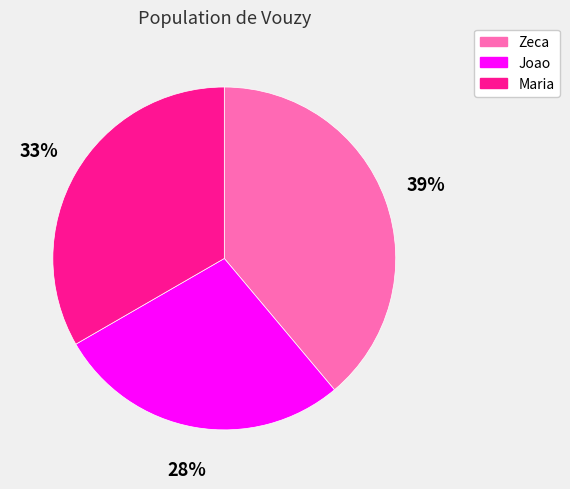

Approximately how many times larger is the value at Maria compared to Joao?

1.2